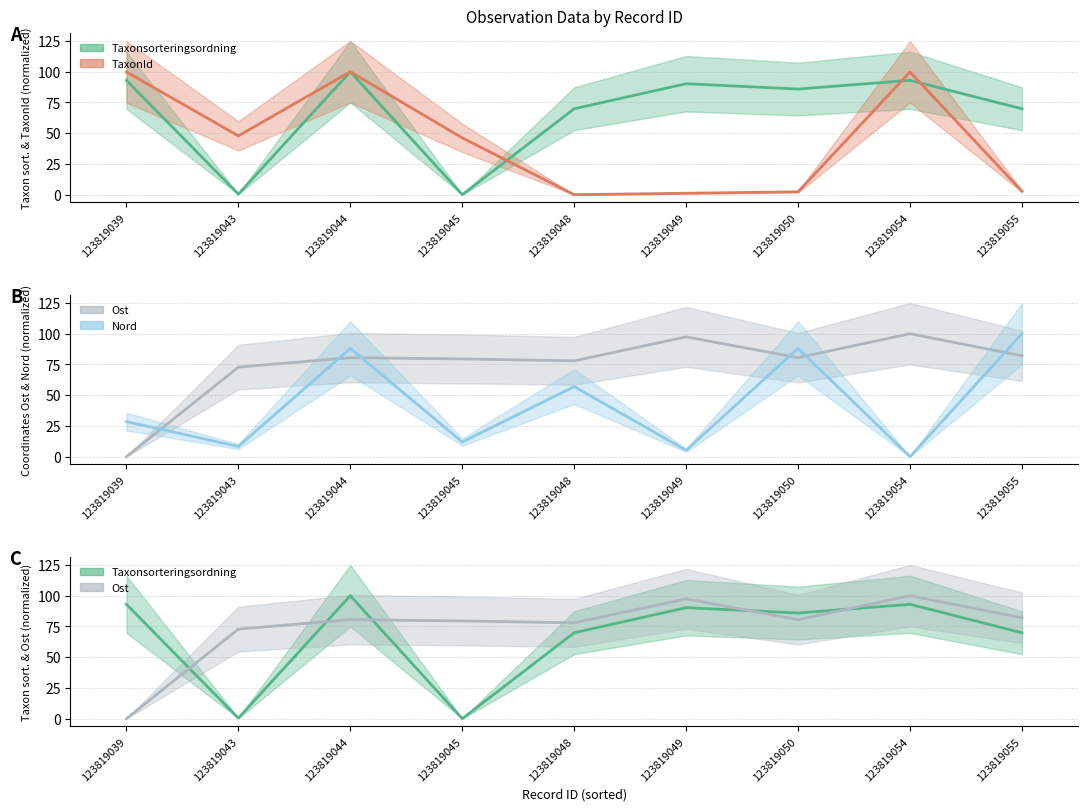

What is the value of the Ost (mid) point at the 3rd from the left?

80.5